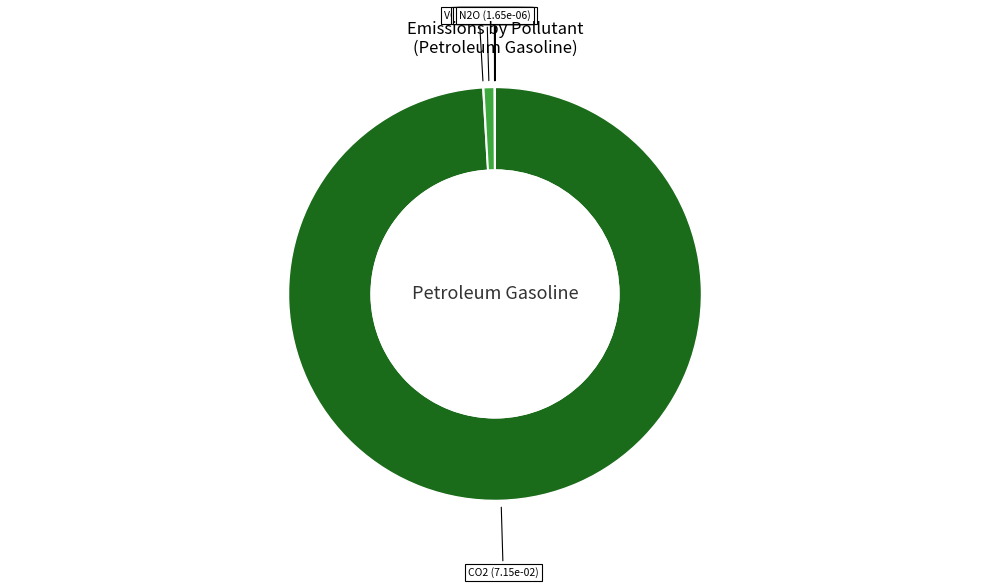

How many segments does this pie chart have?

11